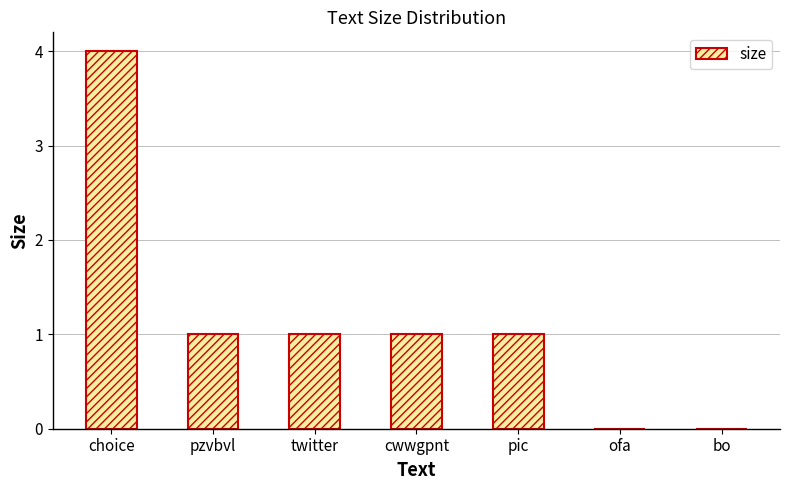

The chart shows a value of 1 at ofa. True or false?

False